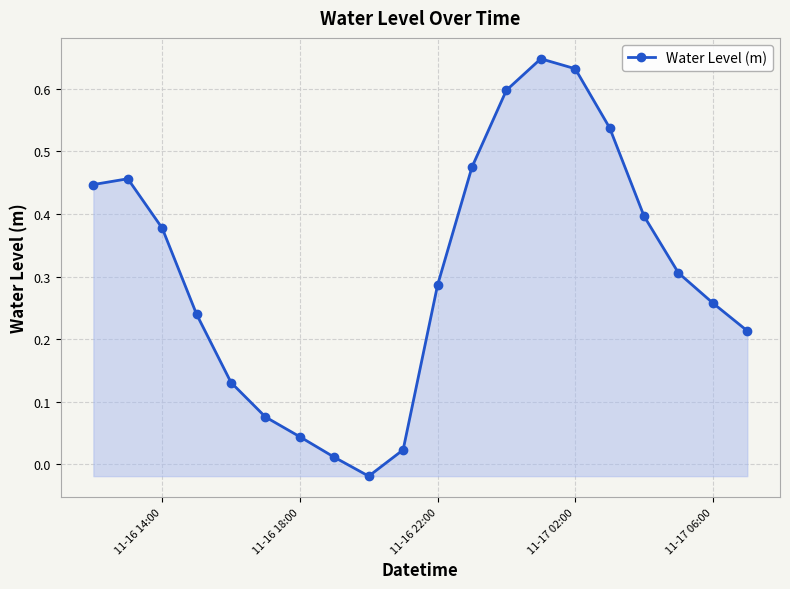

How many interior local valleys (lower than both neighbors) does the data have?

1